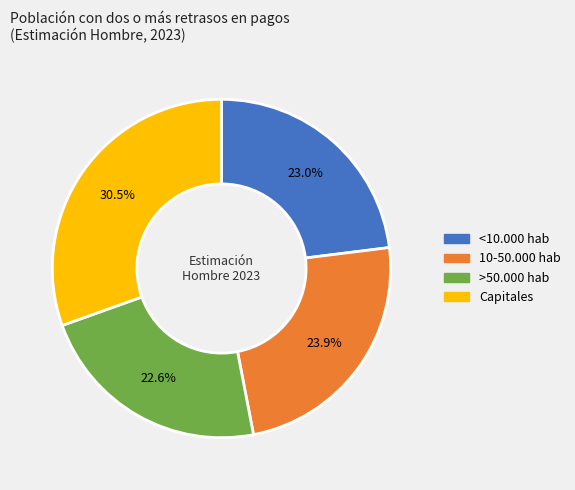

Which slice is the largest?

Capitales